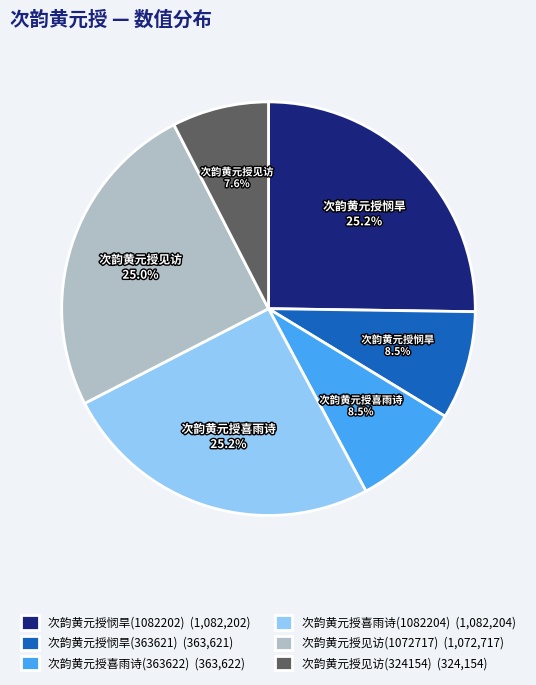

What is the ratio of the value at 次韵黄元授喜雨诗(1082204) to the value at 次韵黄元授悯旱(363621)?

3.0